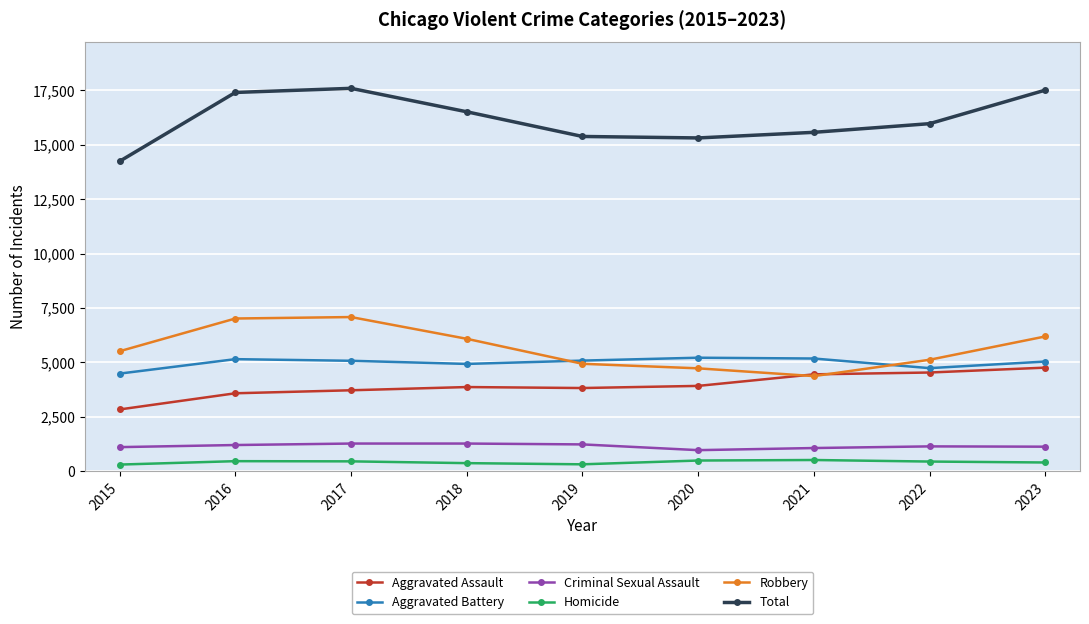

Which series changed the most between 2019 and 2023?

Total